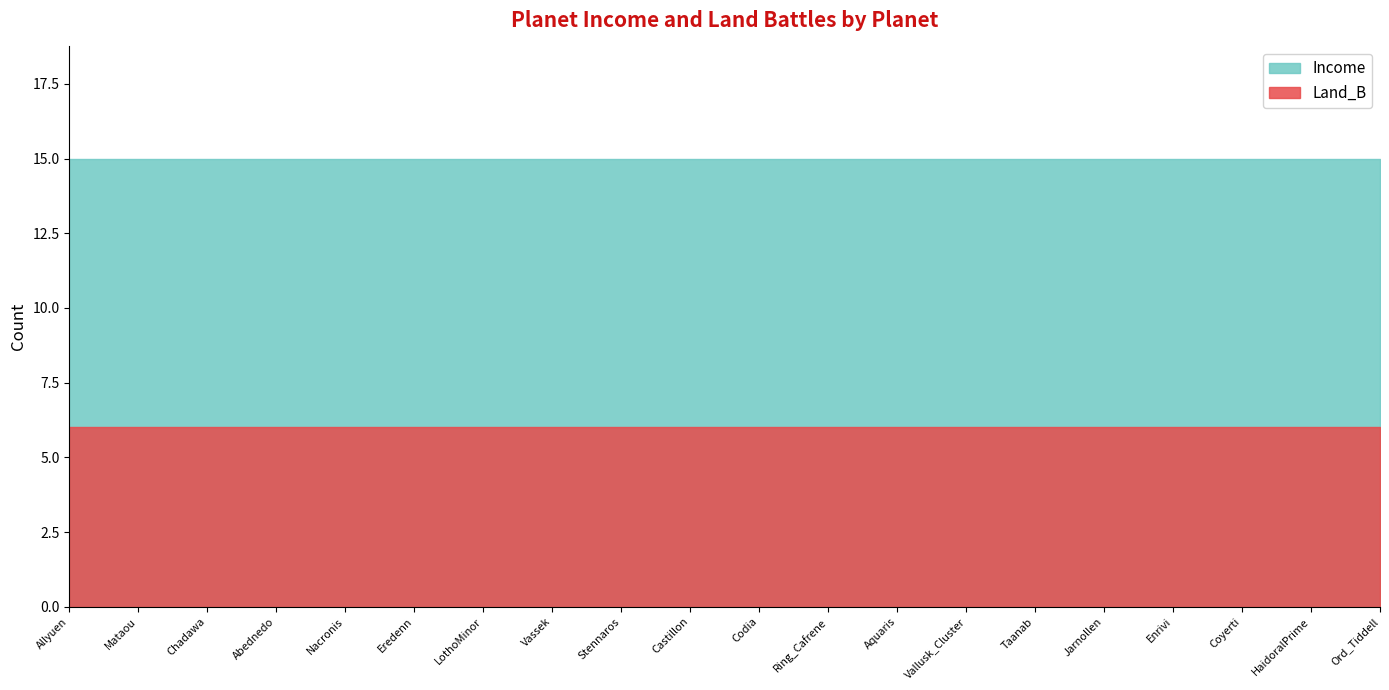

What is the maximum value shown in the chart?

15